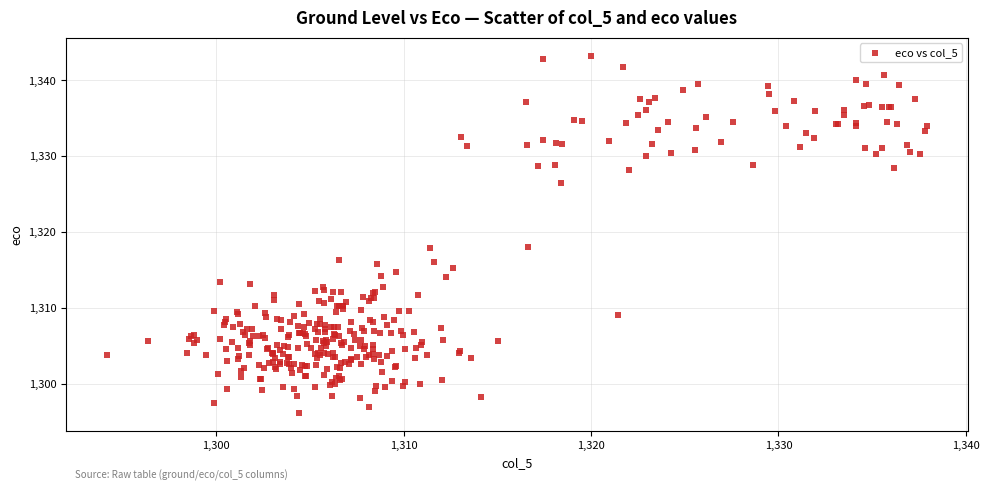

What is the range of Y values (max minus min)?

47.2